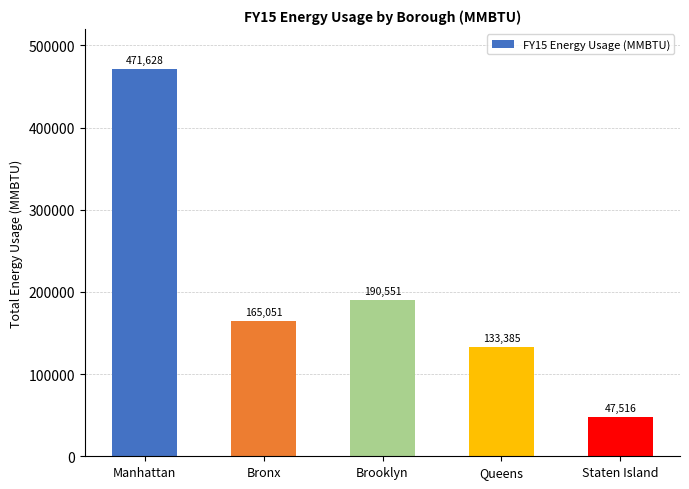

Between Bronx and Brooklyn, which is larger?

Brooklyn